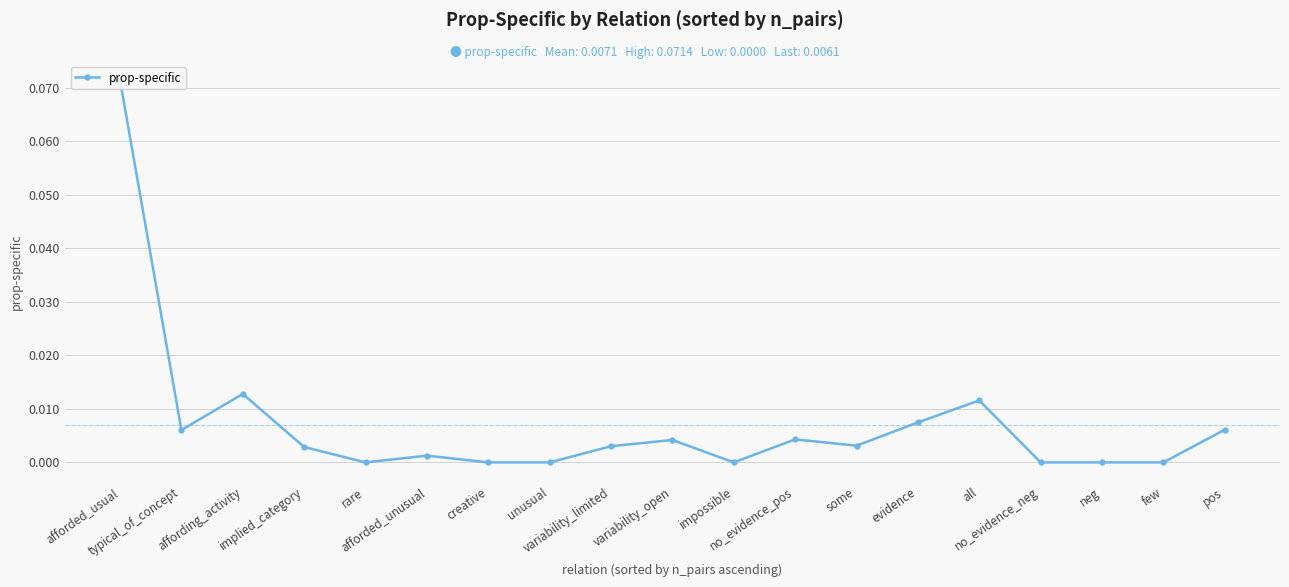

Which has a higher value, variability_limited or typical_of_concept?

typical_of_concept